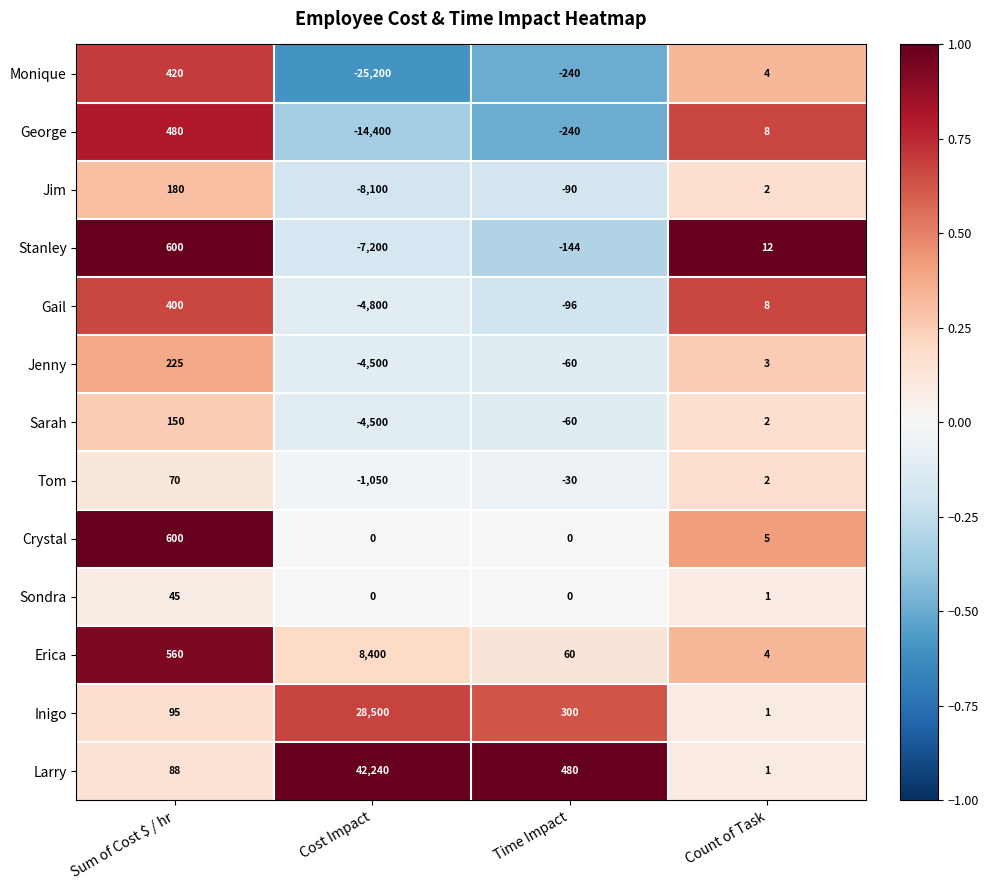

What is the minimum value shown in the chart?

-25200